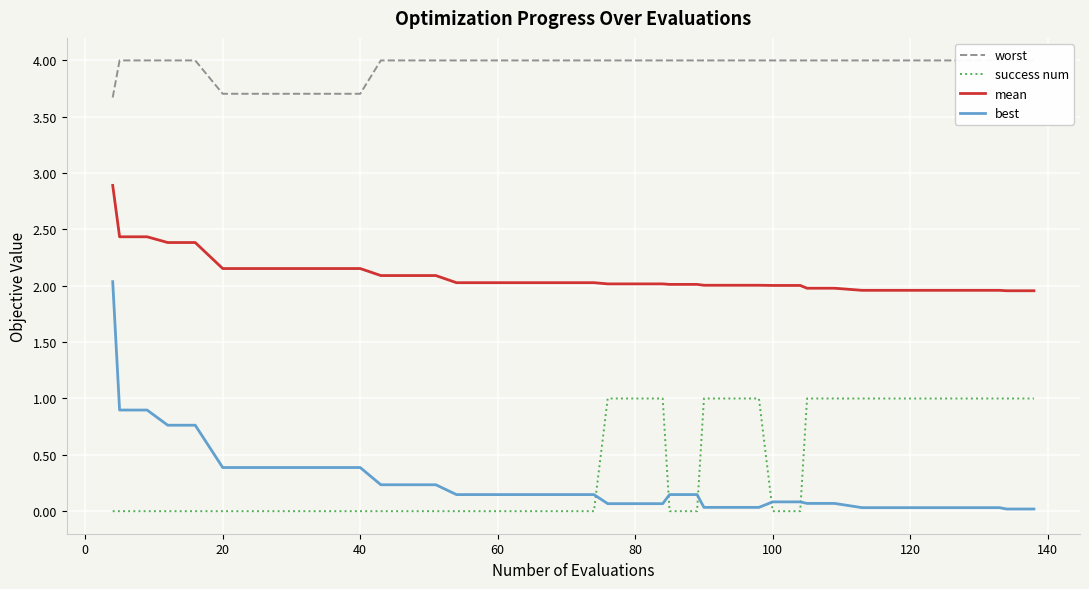

True or false: success num and mean intersect in this chart.

False